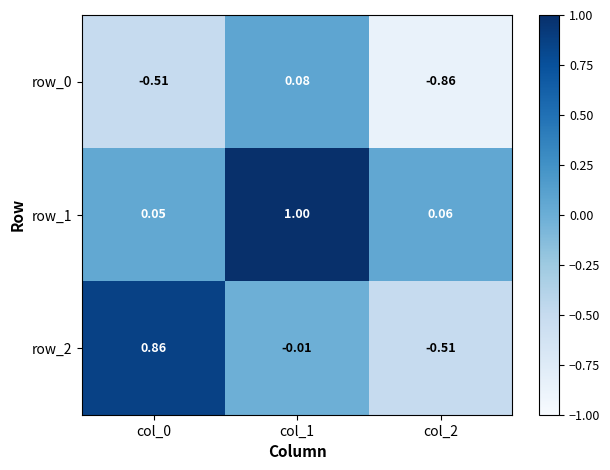

Count the number of data series in this chart.

3